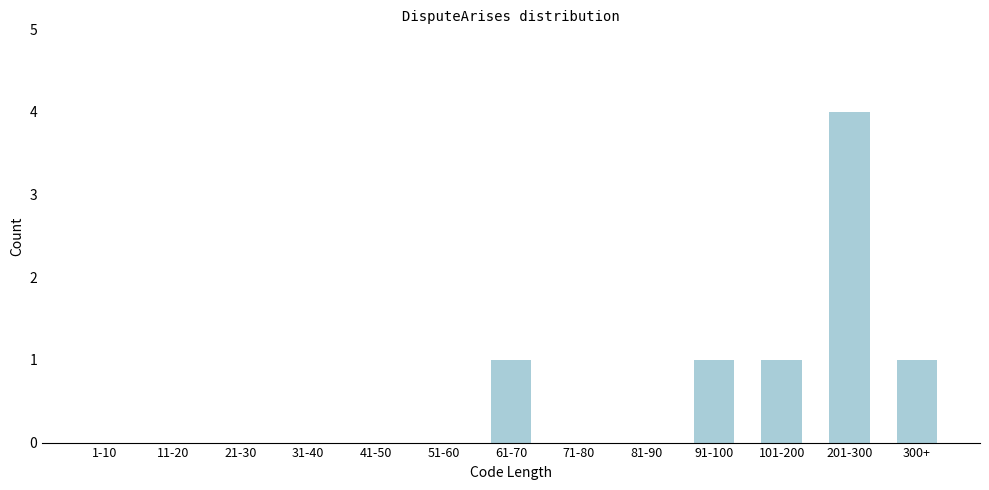

Reading left to right, extract all data points from this chart.

1-10=0	11-20=0	21-30=0	31-40=0	41-50=0	51-60=0	61-70=1	71-80=0	81-90=0	91-100=1	101-200=1	201-300=4	300+=1